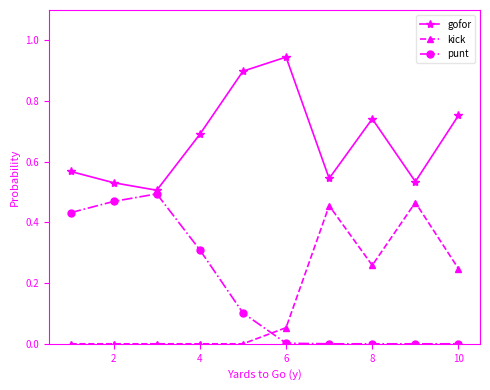

Which series has the largest total across all categories?

gofor